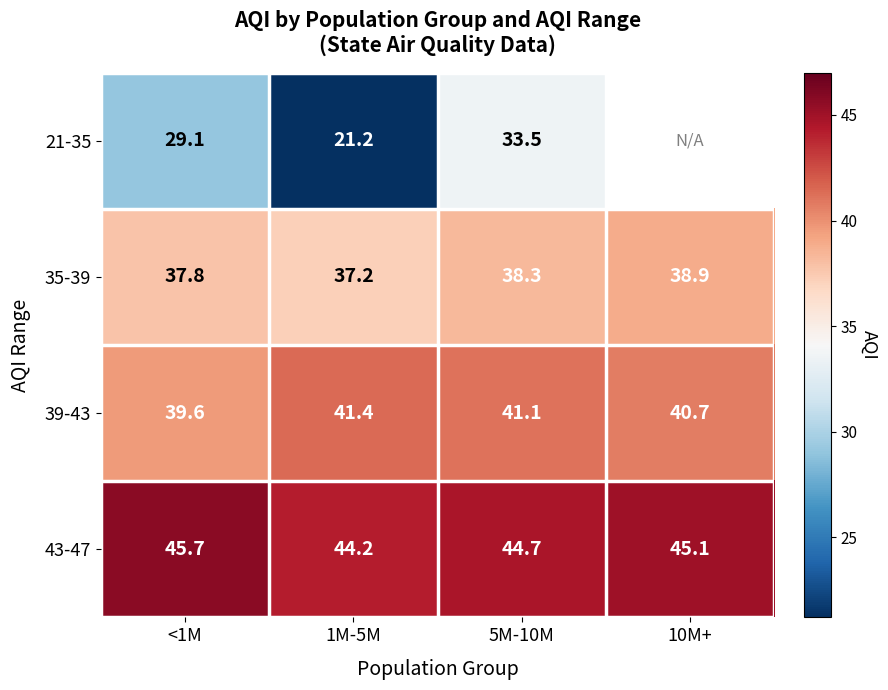

What is the difference between the maximum and minimum values in the 43-47 series?

1.5